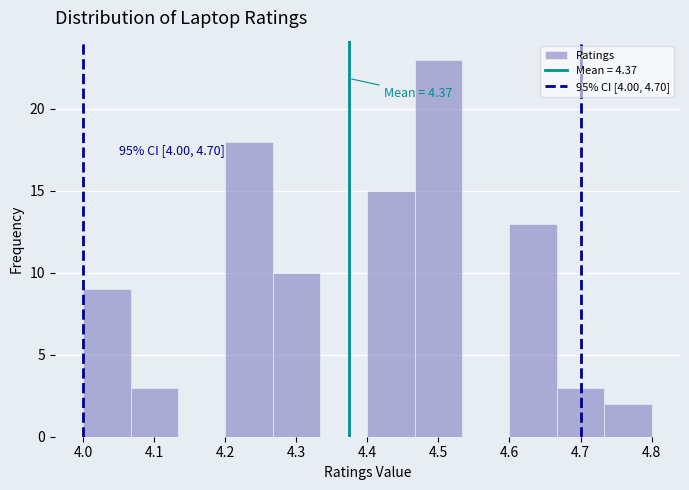

Over which range of the x-axis is the bar tallest?

4.47 to 4.53